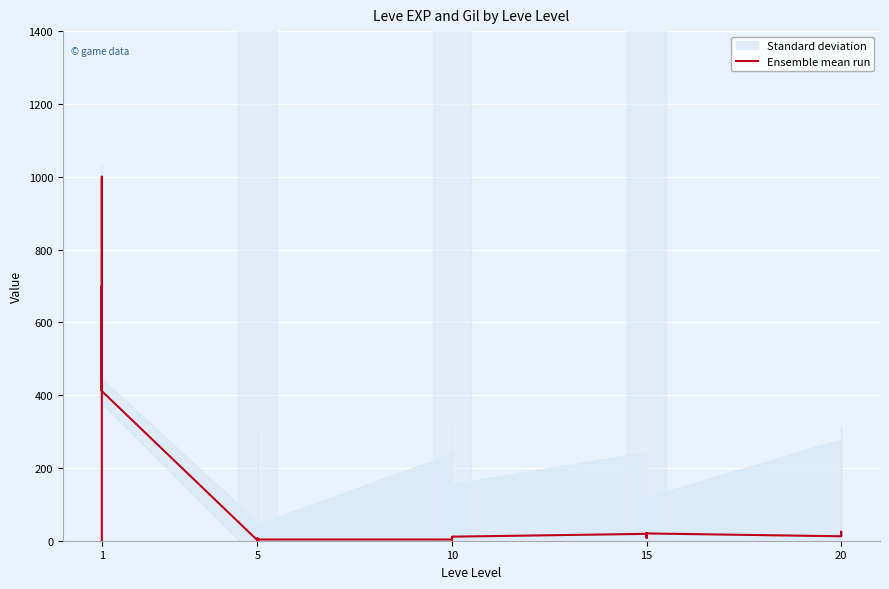

What is the difference between the second highest and minimum values?

698.9